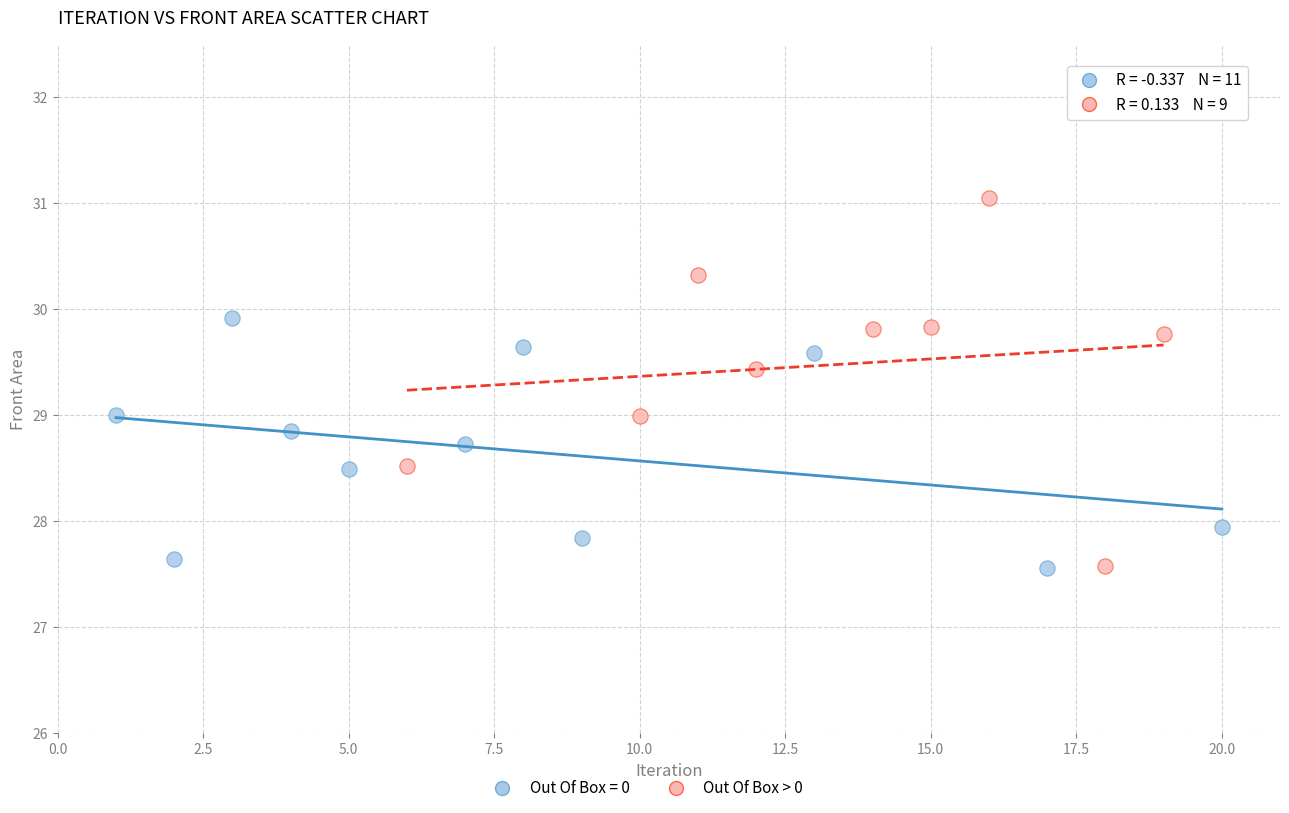

Which series reaches the maximum Y coordinate?

Out Of Box > 0